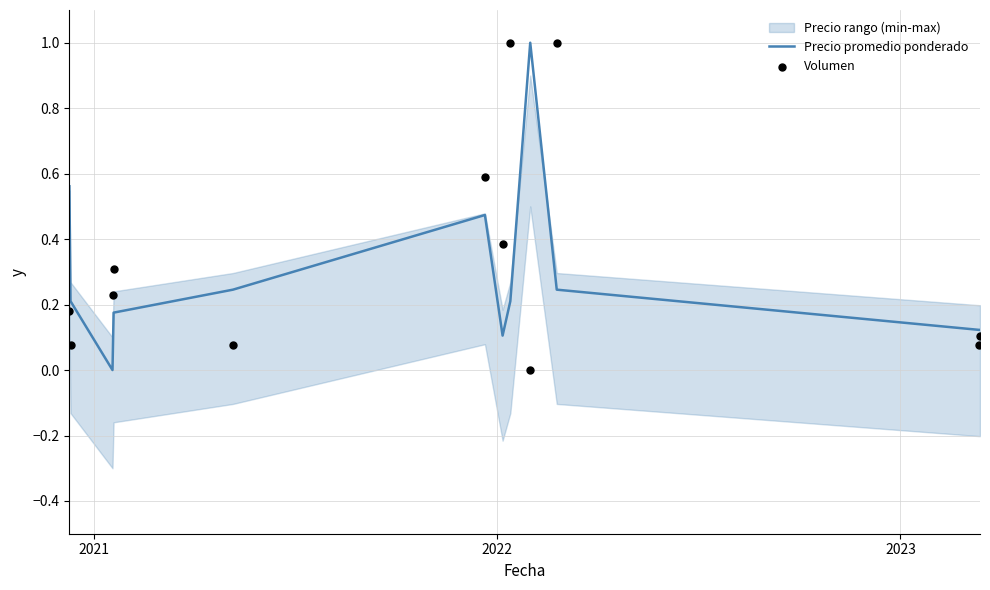

What is the total value across all series at 2022?

0.2